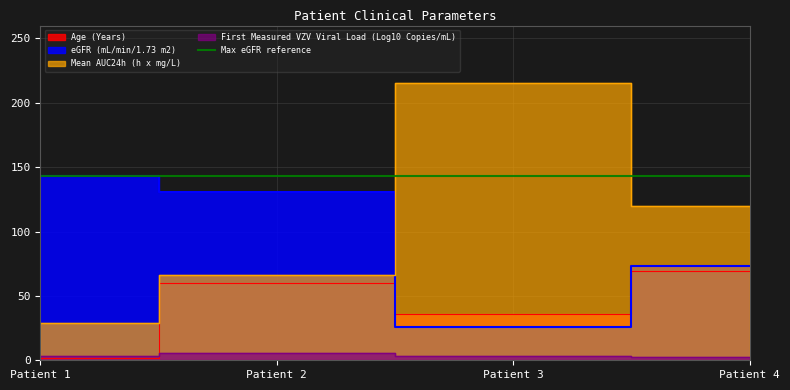

Which category has the highest value in the First Measured VZV Viral Load (Log10 Copies/mL) series?

Patient 2